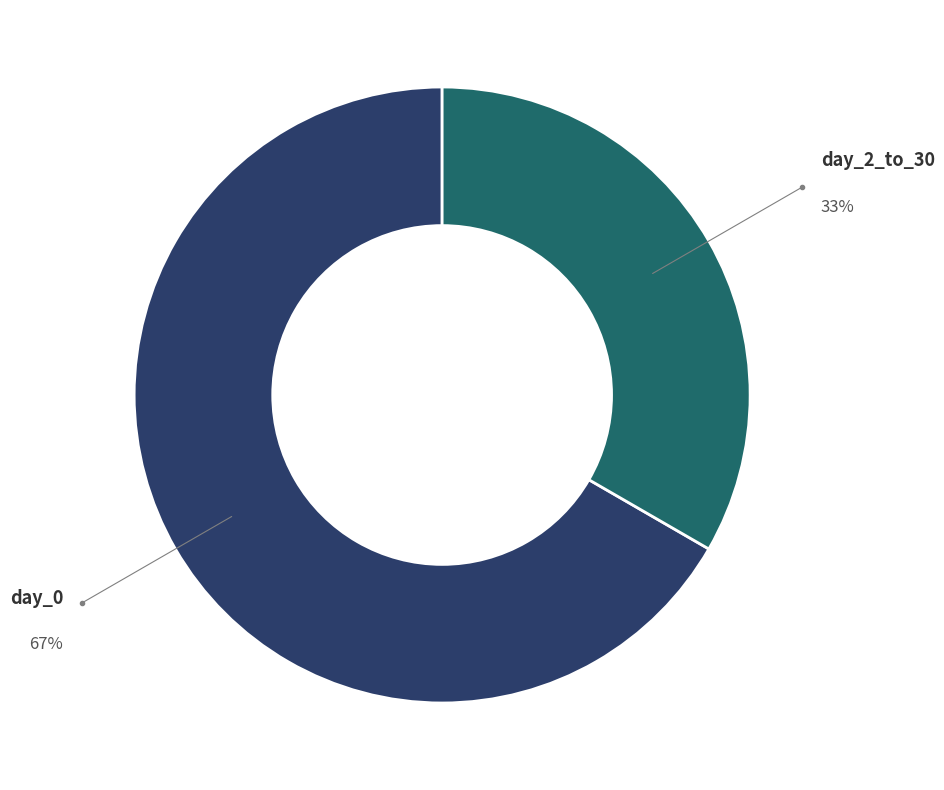

The day_2_to_30 slice represents 33% of the pie. True or false?

True